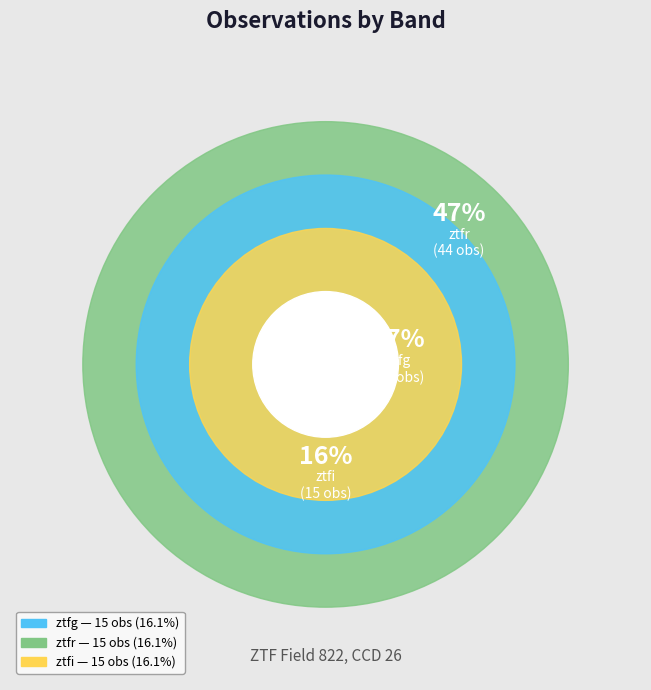

Does ztfr account for over 50% of the chart?

No